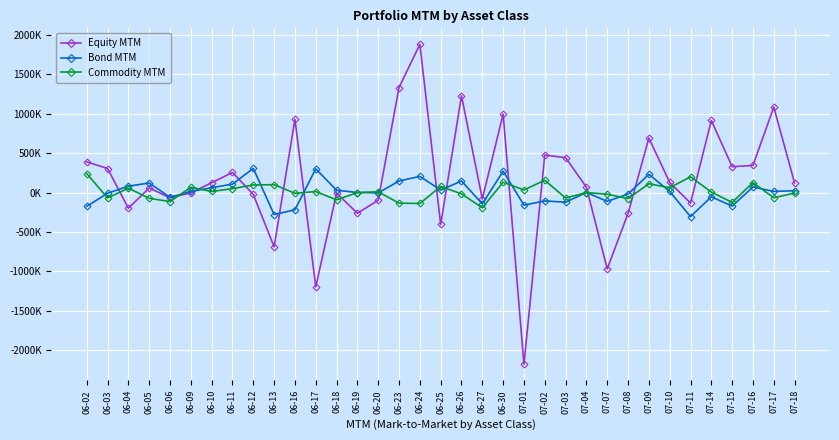

Does the chart display data point markers on the line(s)?

Yes